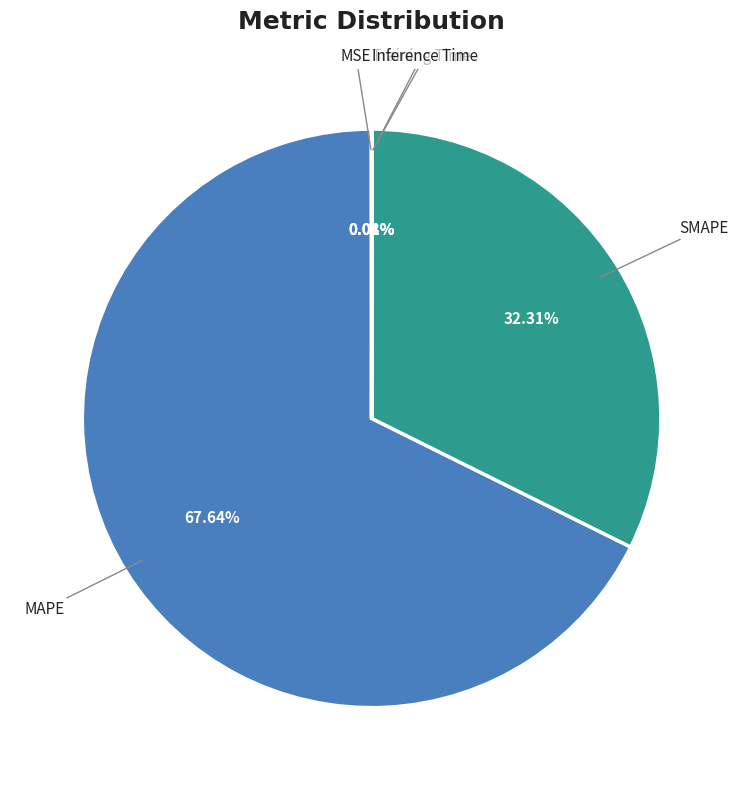

Does MAPE account for over 50% of the chart?

Yes